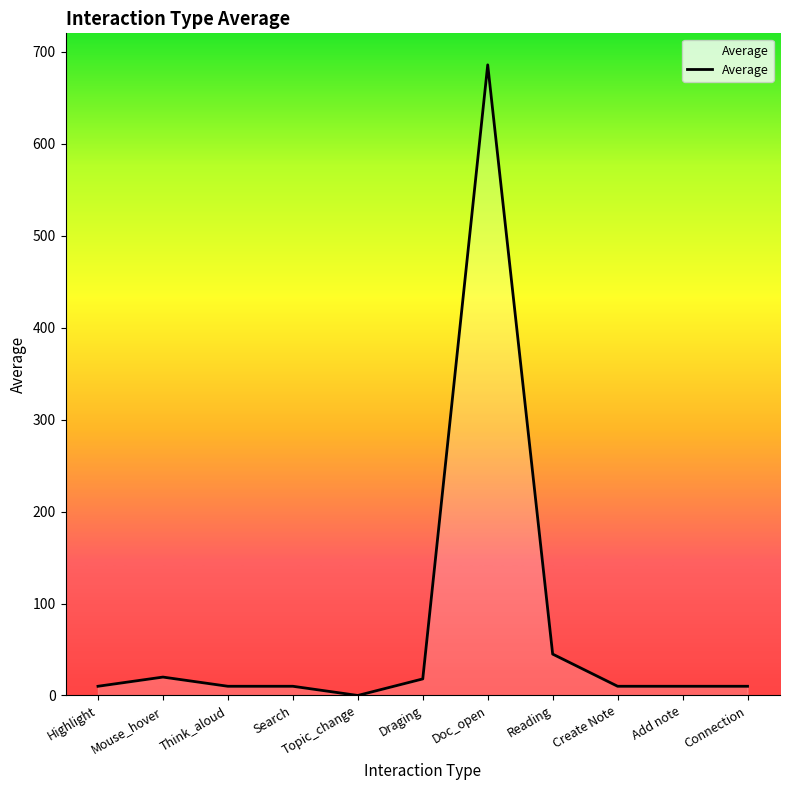

Between Reading and Search, which is larger?

Reading